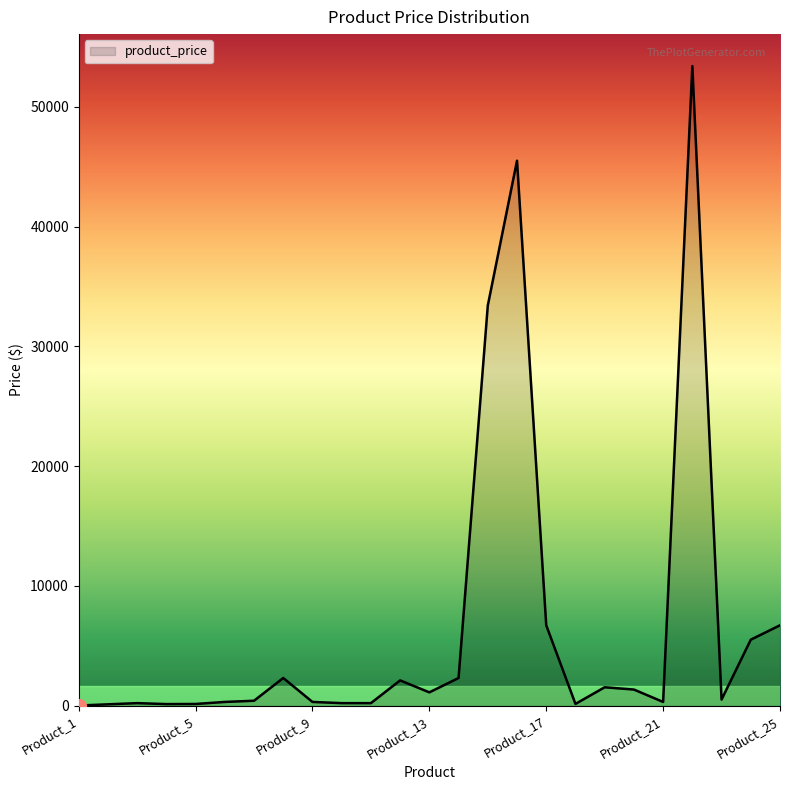

Does the chart have visible grid lines?

No